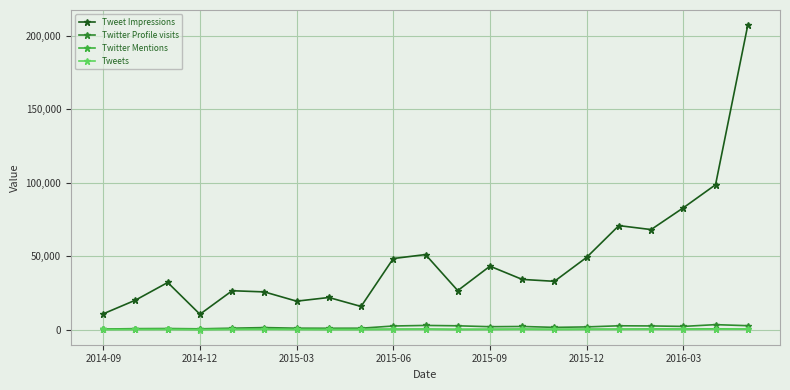

Which series has the largest total across all categories?

Tweet Impressions